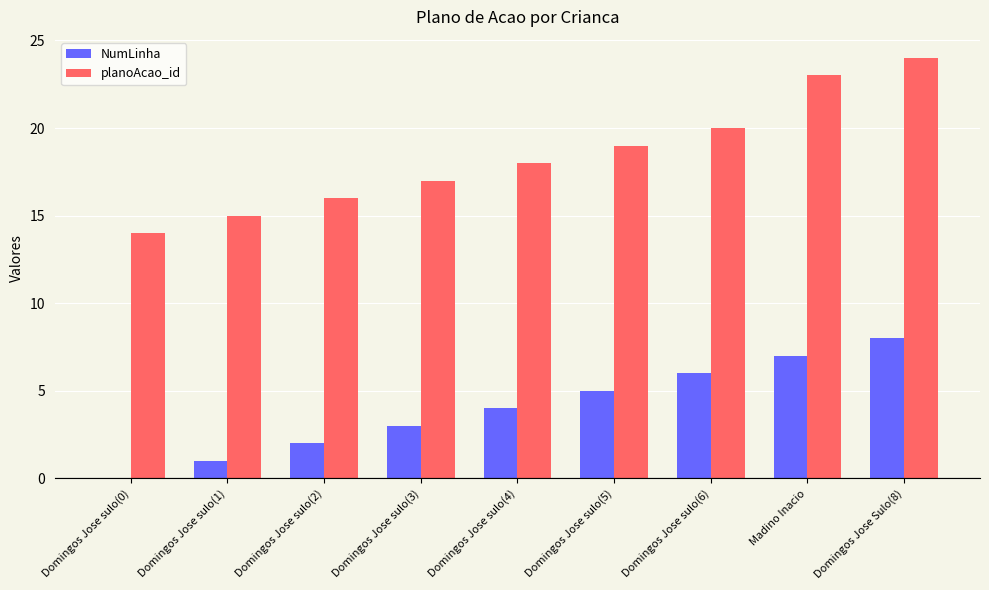

Reading right to left, transcribe all the data shown in this chart.

NumLinha: 8	7	6	5	4	3	2	1	0
planoAcao_id: 24	23	20	19	18	17	16	15	14